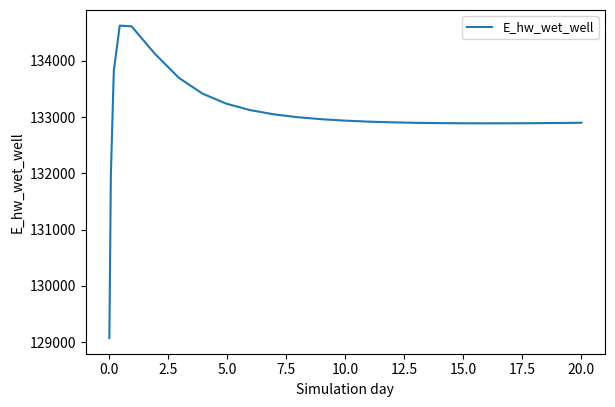

What is the difference between the maximum and minimum values?

5558.0